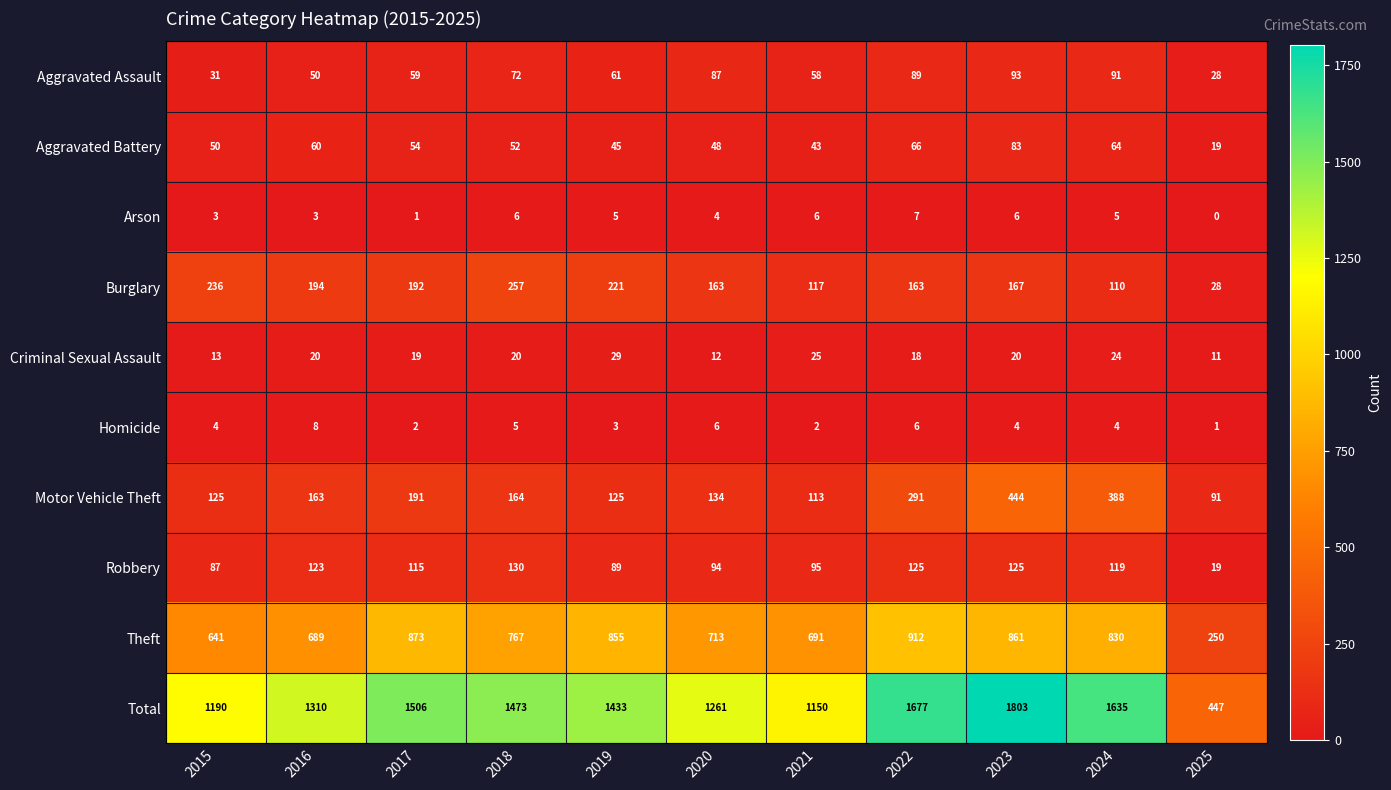

What is the average value of the Burglary series?

168